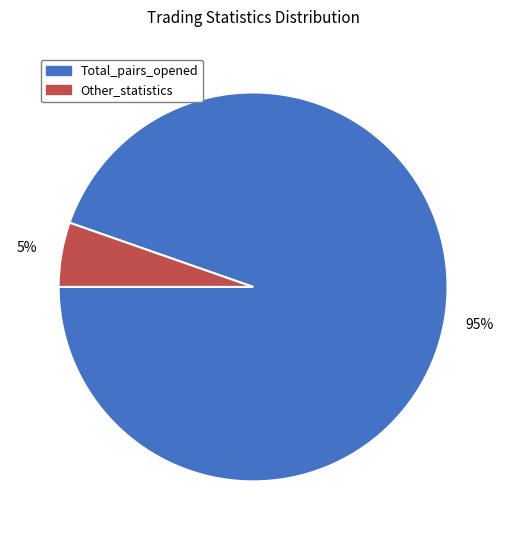

The Other_statistics slice represents 5% of the pie. True or false?

True